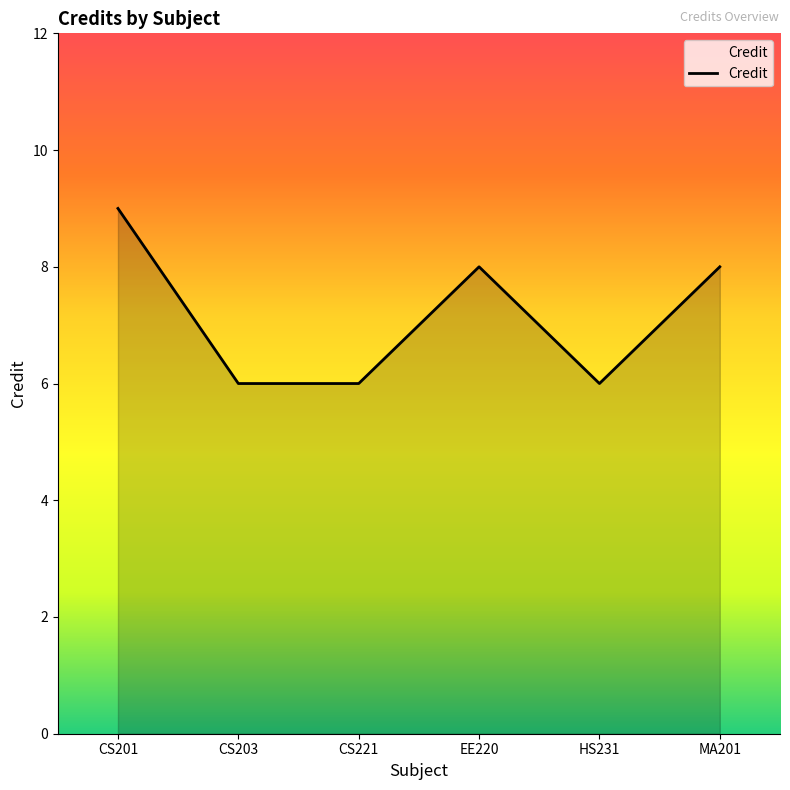

How many categories are shown in the chart?

6